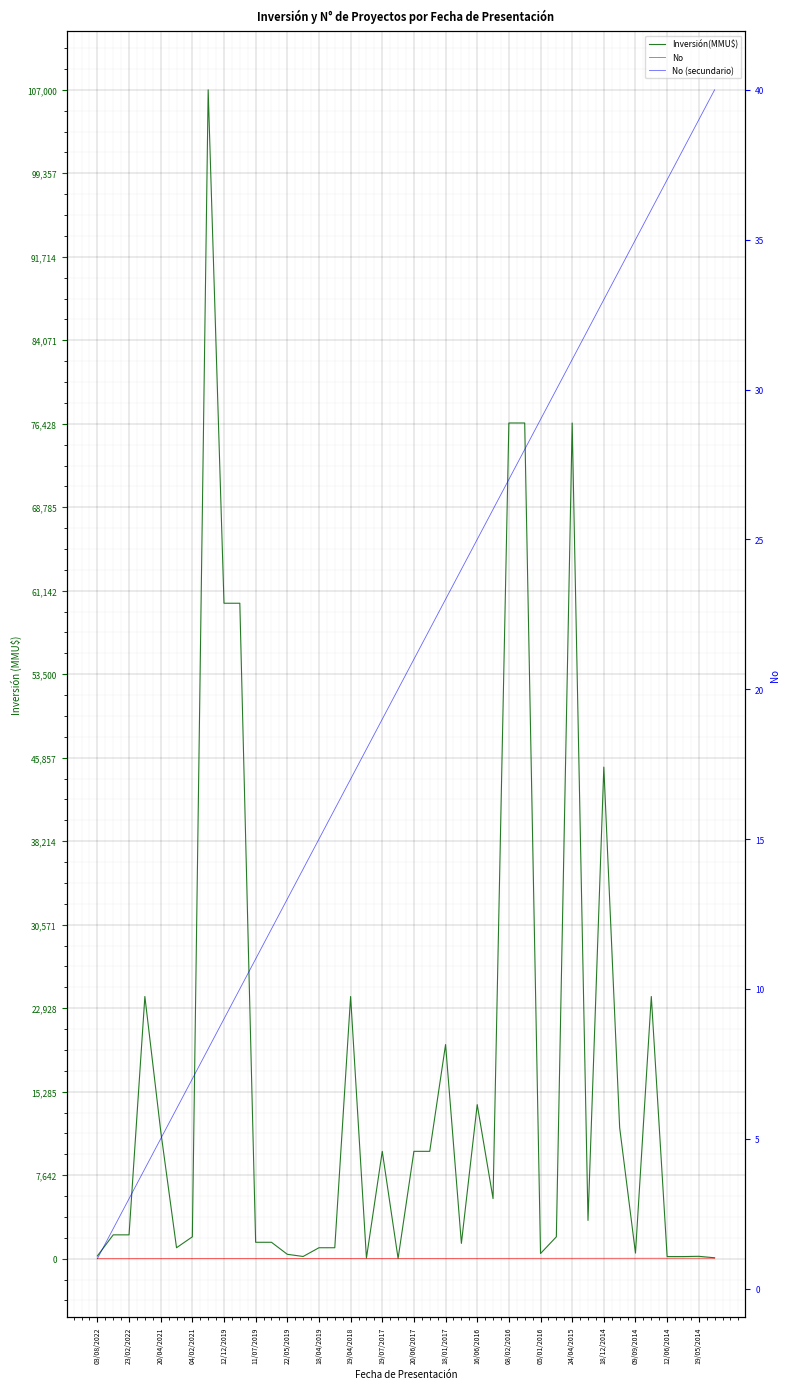

What is the average value of the No series?

20